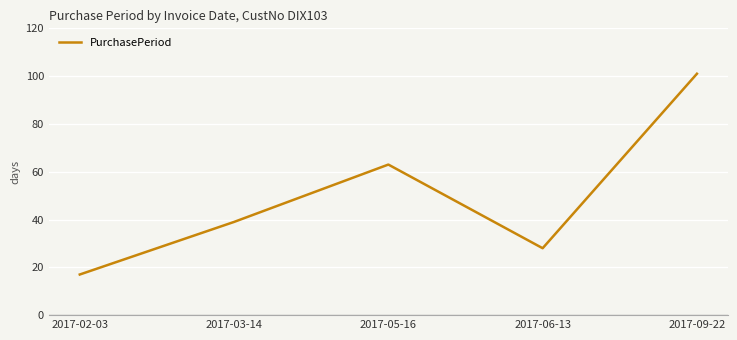

List the labels in order of value, smallest first.

2017-02-03, 2017-06-13, 2017-03-14, 2017-05-16, 2017-09-22